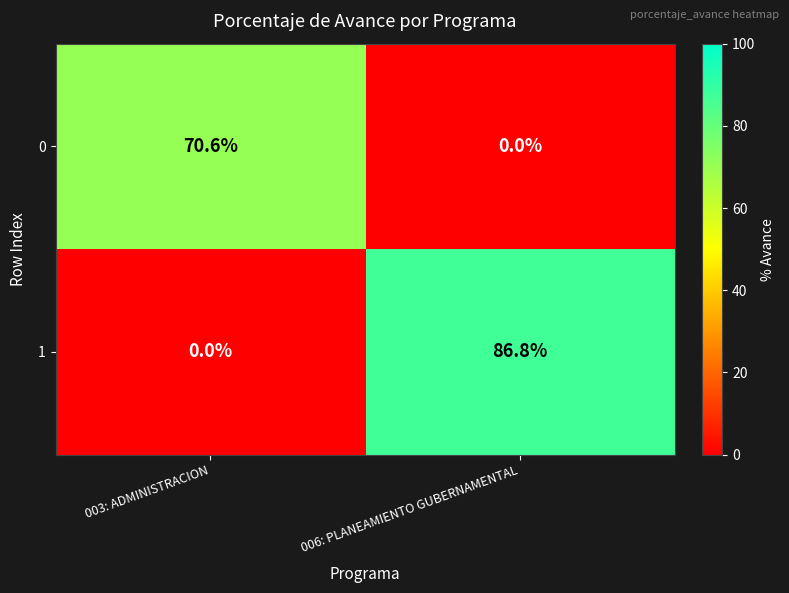

List the series in order of their overall mean, lowest first.

0, 1